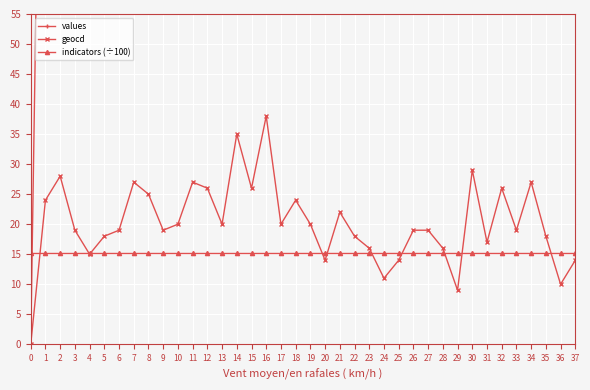

Between which two adjacent categories do geocd and indicators (÷100) first intersect?

0 and 1